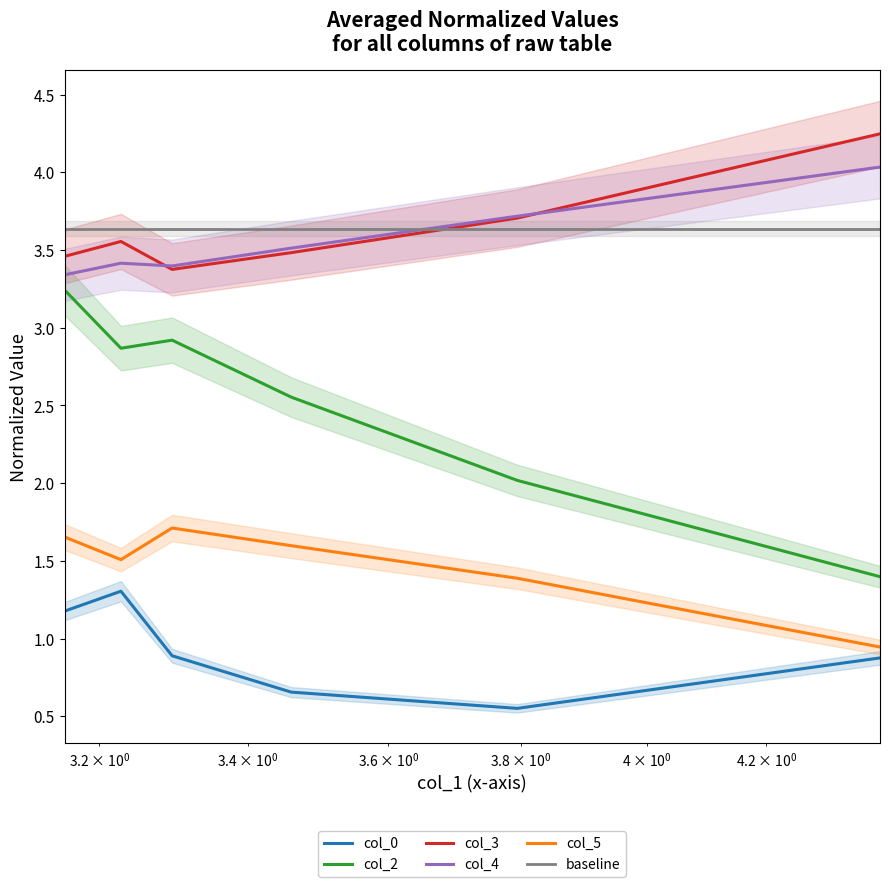

At how many categories does at least one series exceed 3?

6